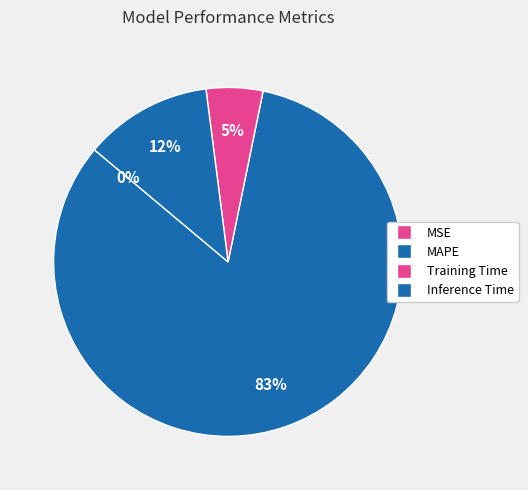

What percentage is the Inference Time slice, to the nearest percent?

12%